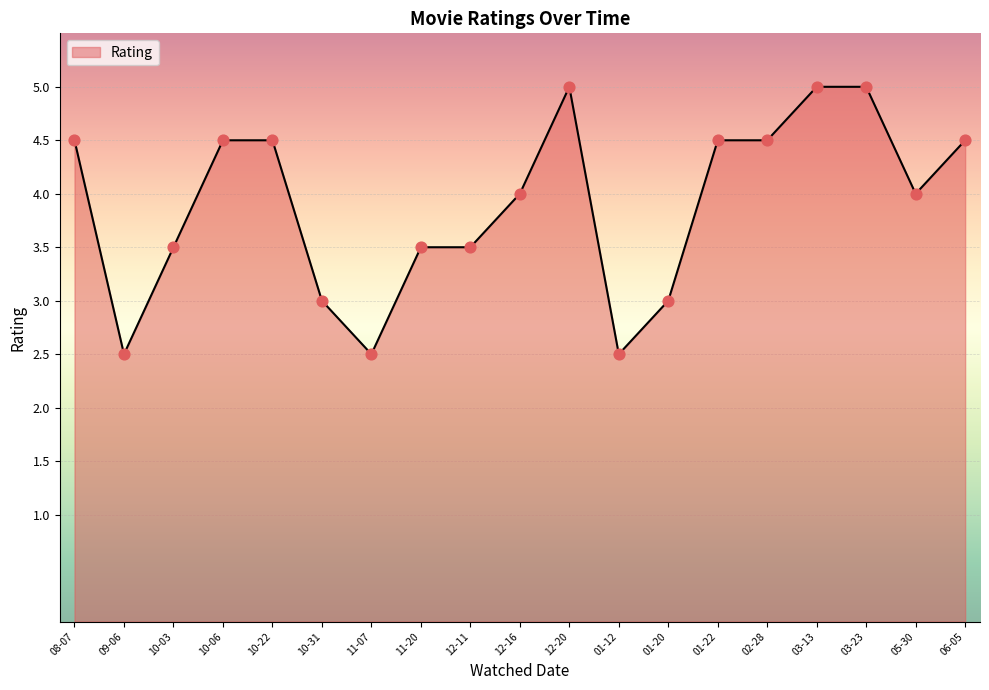

What is the change in value from 12-20 to 05-30?

-1.0